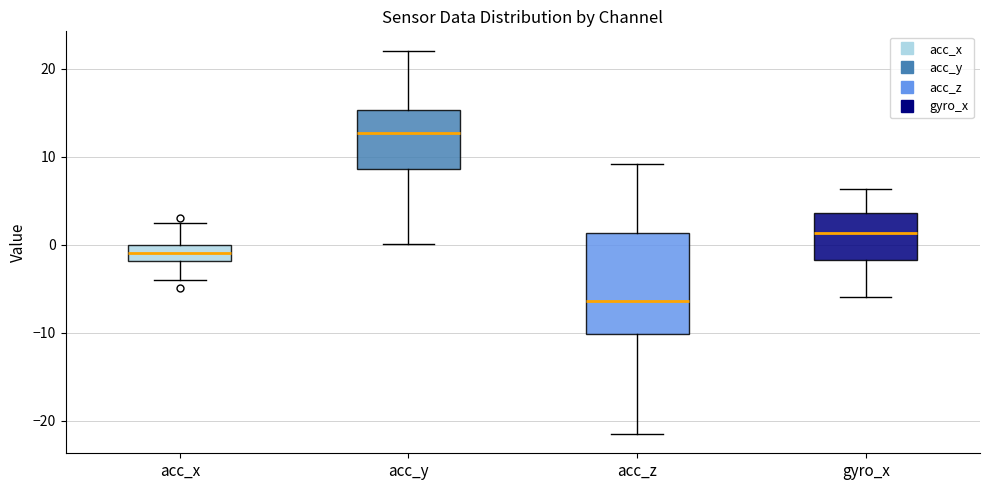

Comparing the boxes themselves (not the whiskers), which one is the tallest?

acc_z